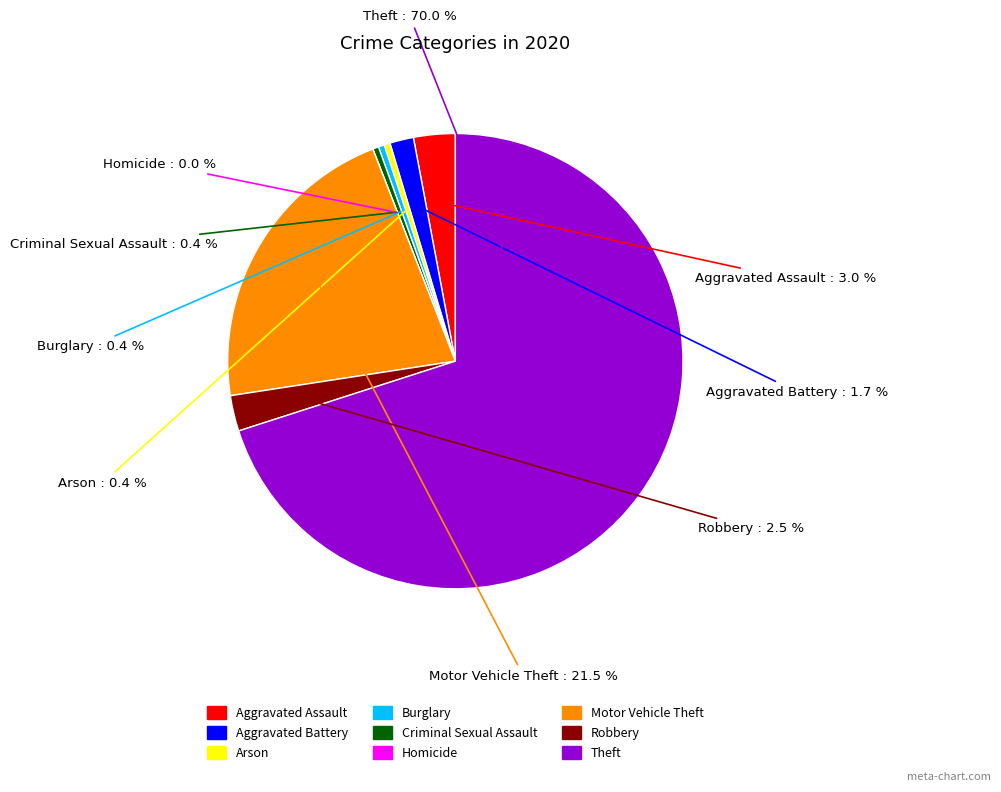

Which slice is the largest?

Theft